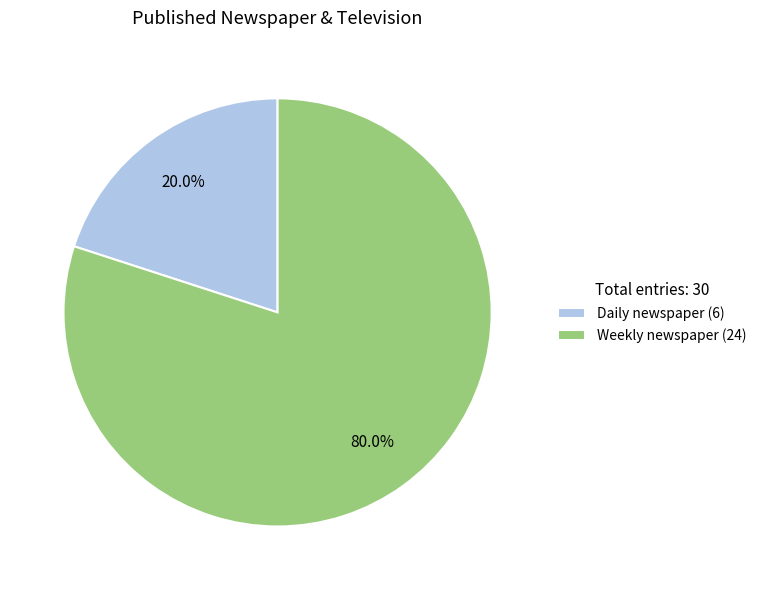

What percentage is the Weekly newspaper slice, to the nearest percent?

80%